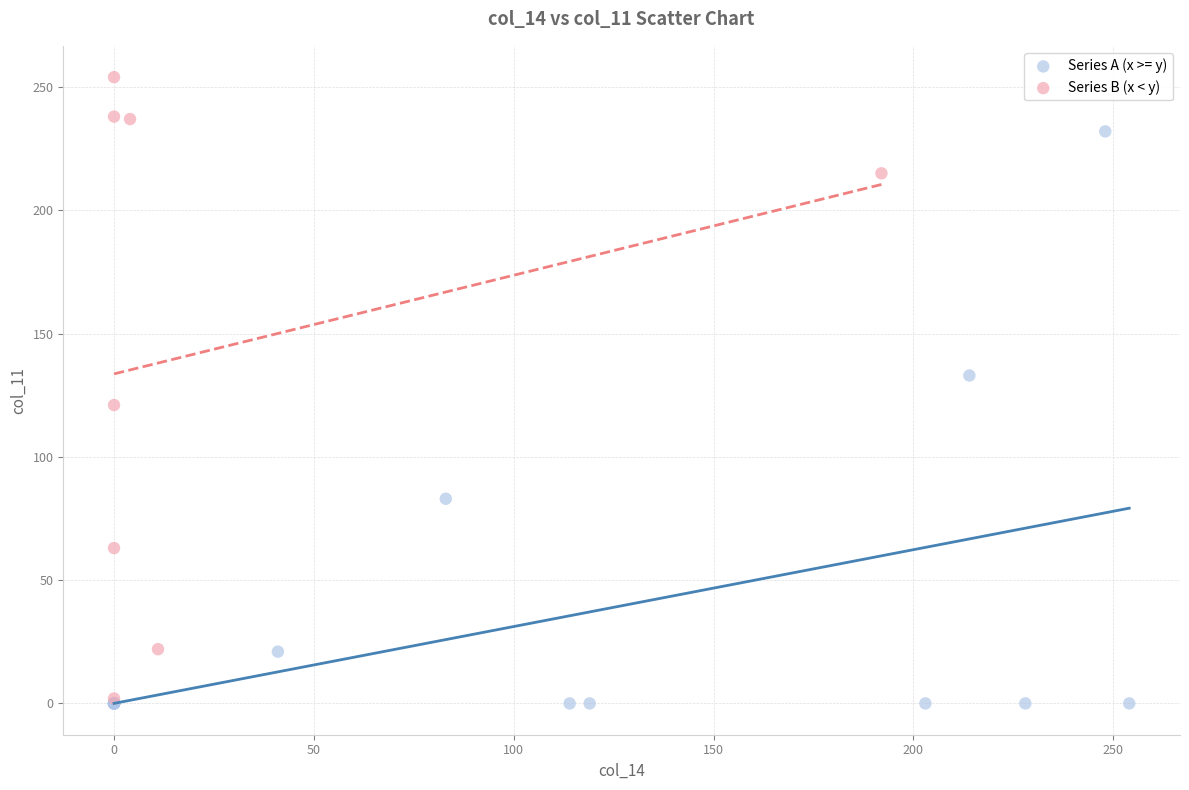

Which series has the largest Y range (max minus min)?

Series B (x < y)